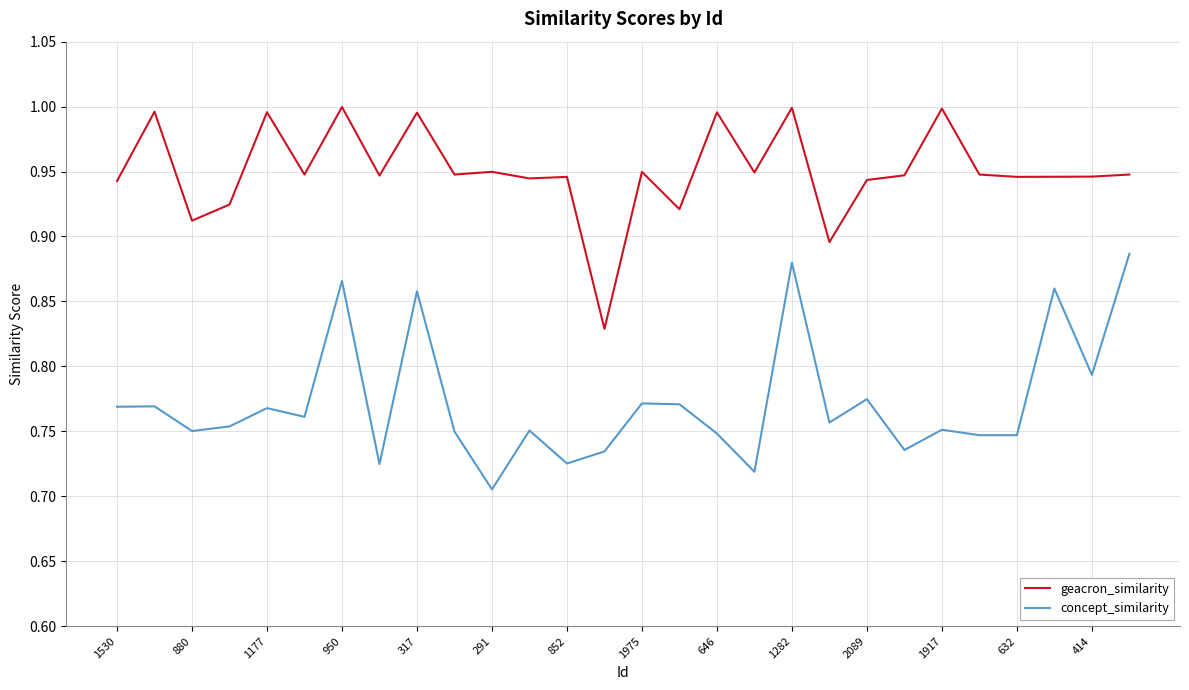

How many lines are shown in the chart?

2